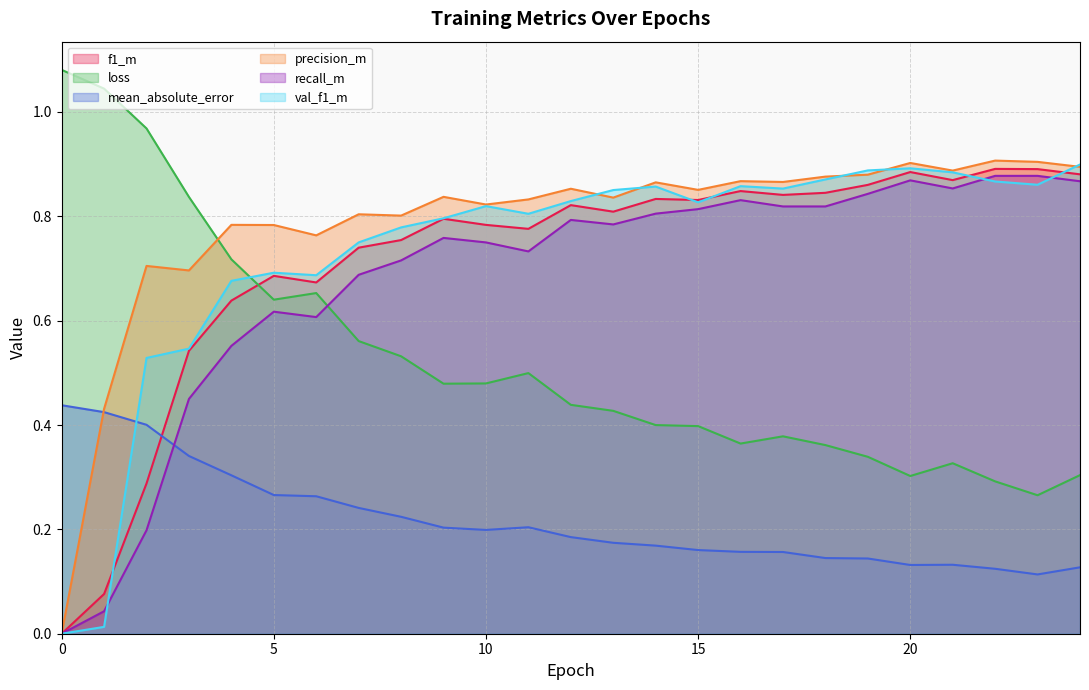

Rank the series at 23 from lowest to highest value.

mean_absolute_error, loss, val_f1_m, recall_m, f1_m, precision_m